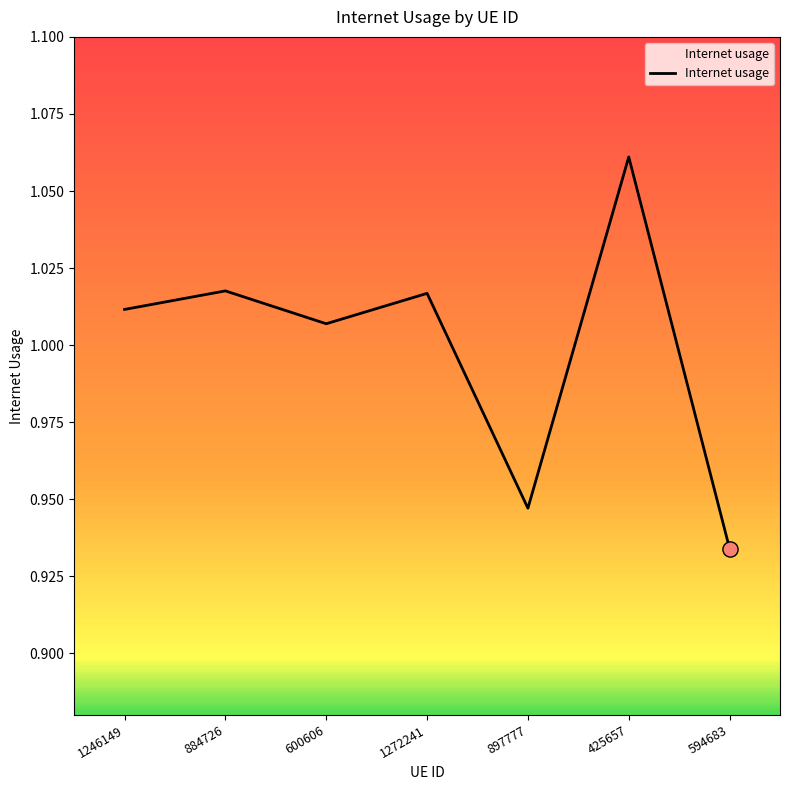

What is the change in value from 884726 to 897777?

-0.1